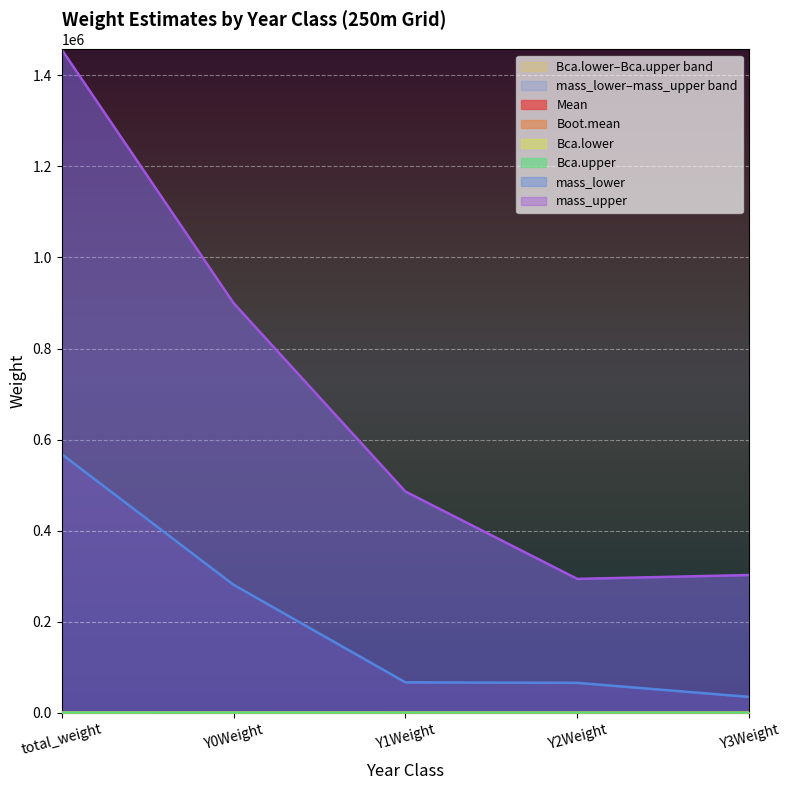

The value of Mean at Y1Weight is 55.1. True or false?

False